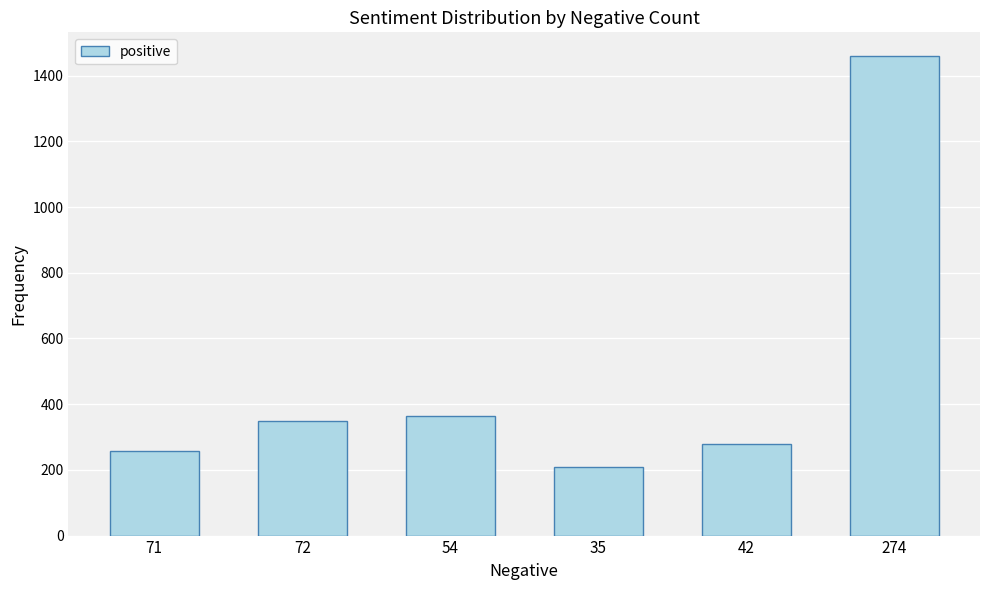

Count the number of categories in the chart.

6